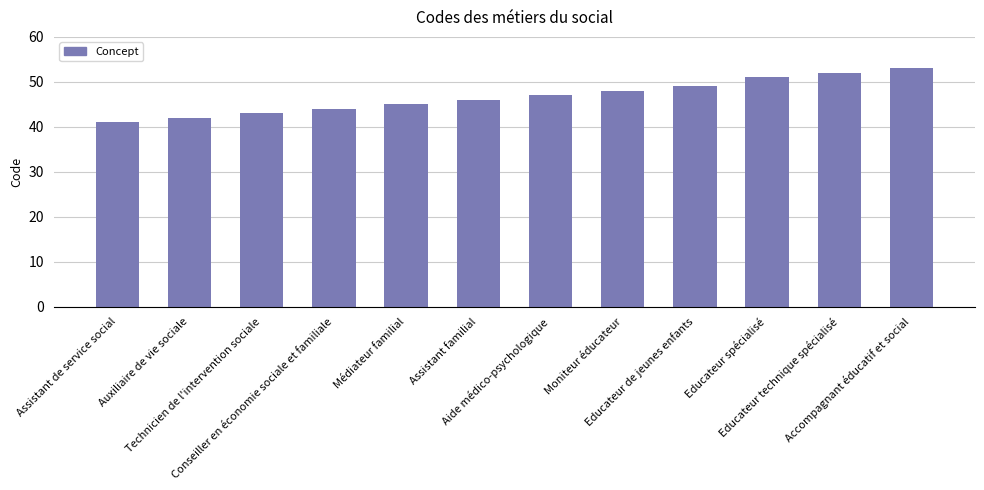

Between Aide médico-psychologique and Educateur spécialisé, which is larger?

Educateur spécialisé